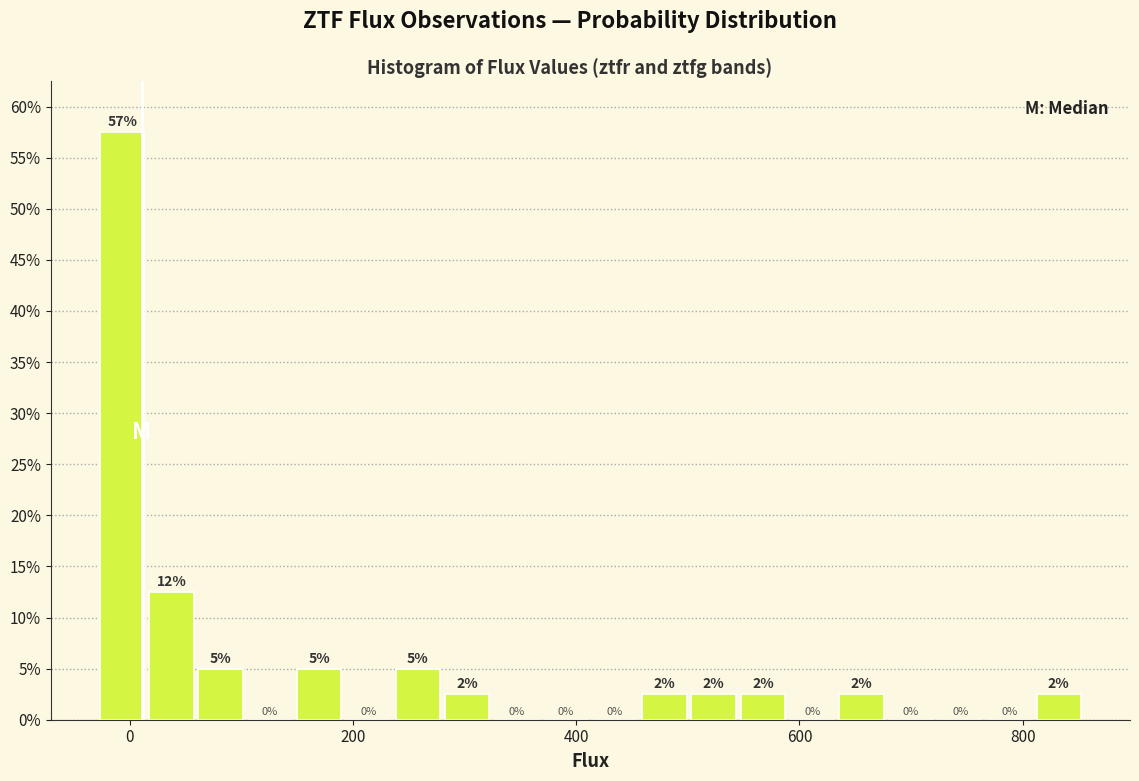

Around what value on the x-axis is the tallest bar? Give the approximate position of its centre, as read against the axis.

0